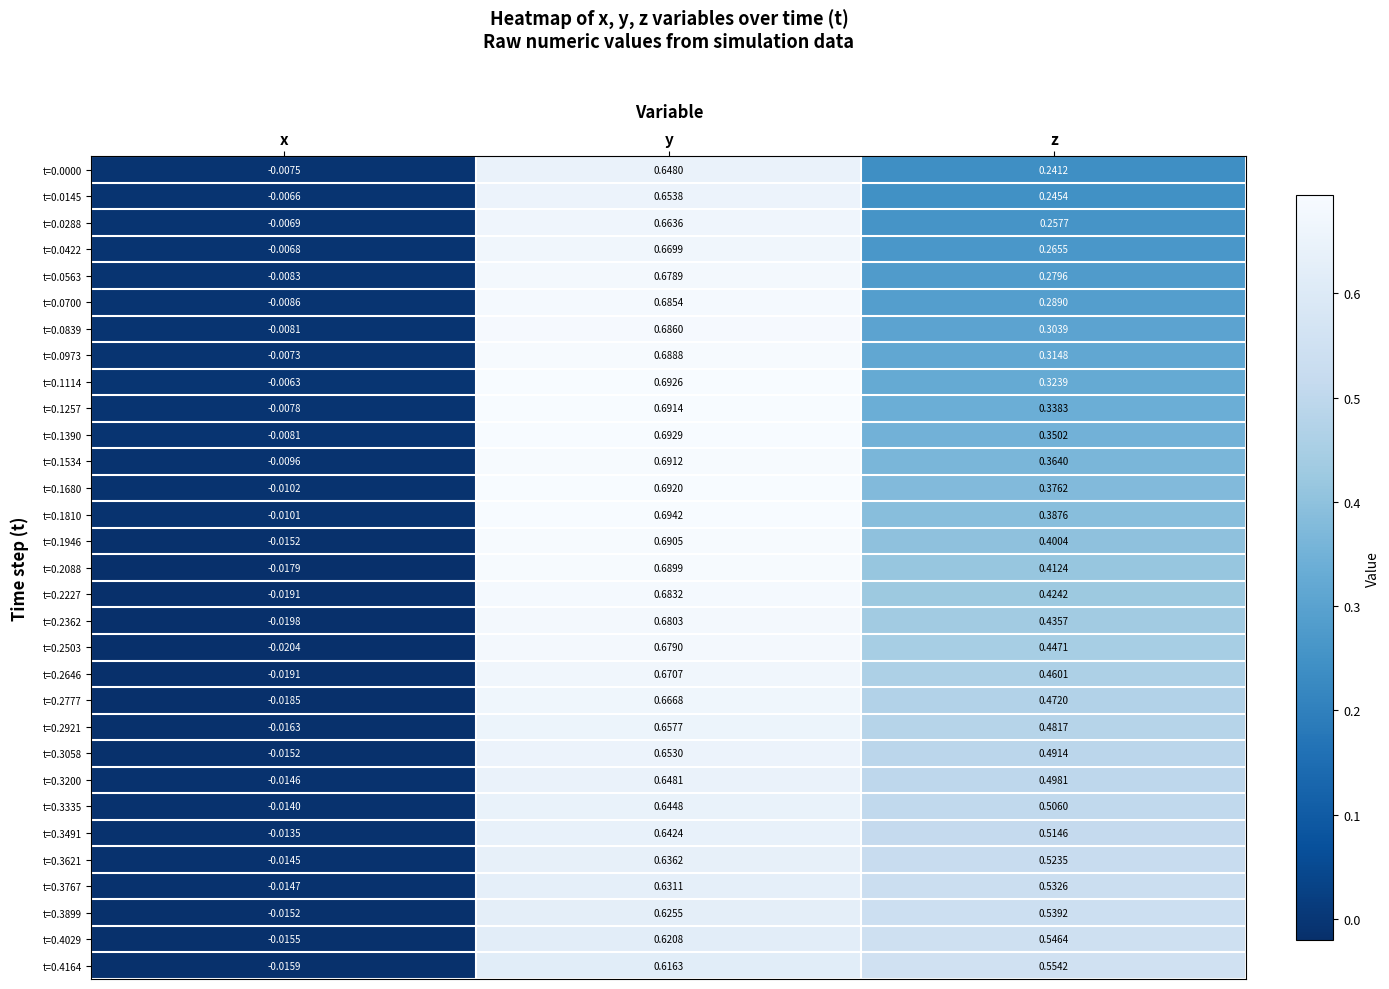

Rank the categories by t=0.4164 value from lowest to highest.

x, z, y